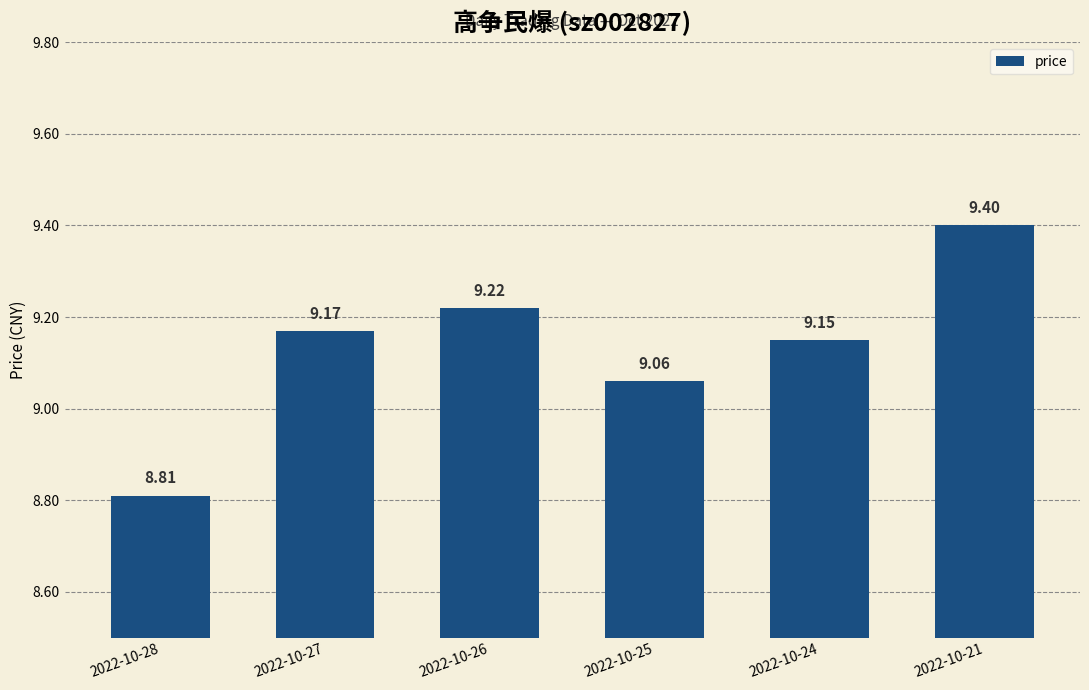

List the labels in order of value, largest first.

2022-10-21, 2022-10-26, 2022-10-27, 2022-10-24, 2022-10-25, 2022-10-28